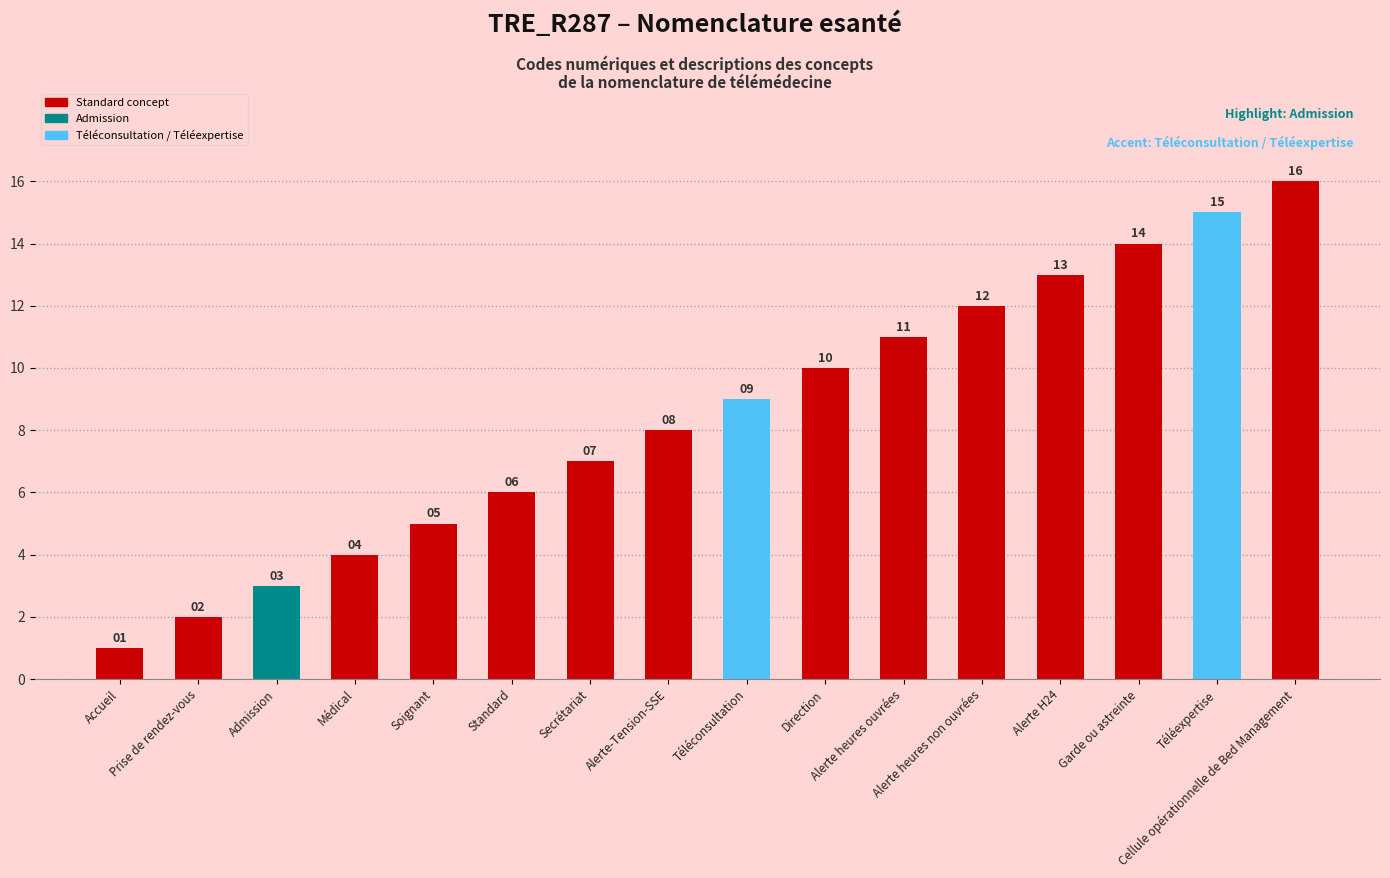

Which category has the highest value across all series?

Cellule opérationnelle de Bed Management